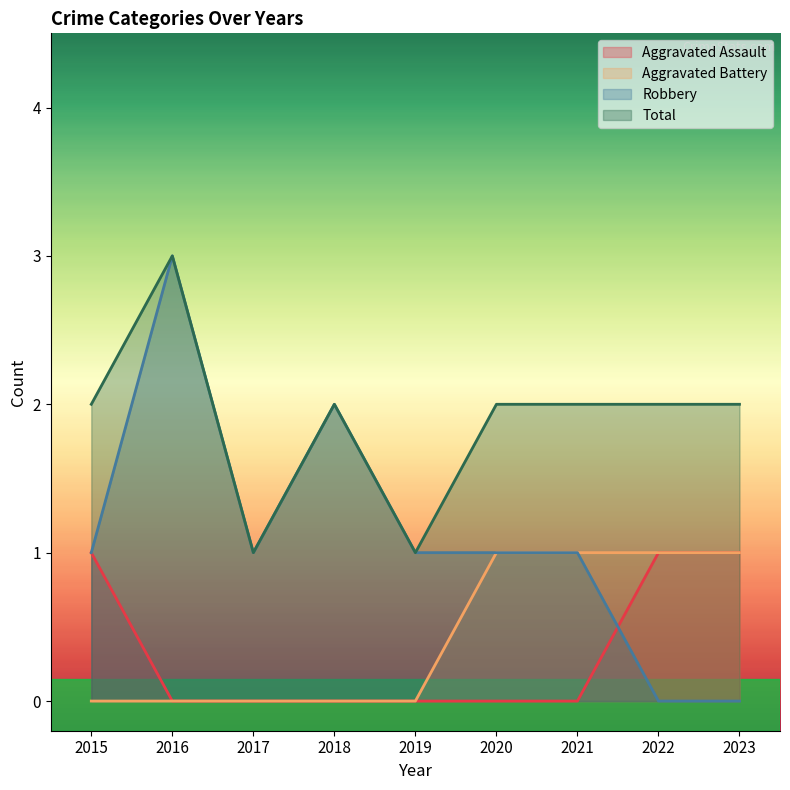

Which series has the widest spread of values?

Robbery